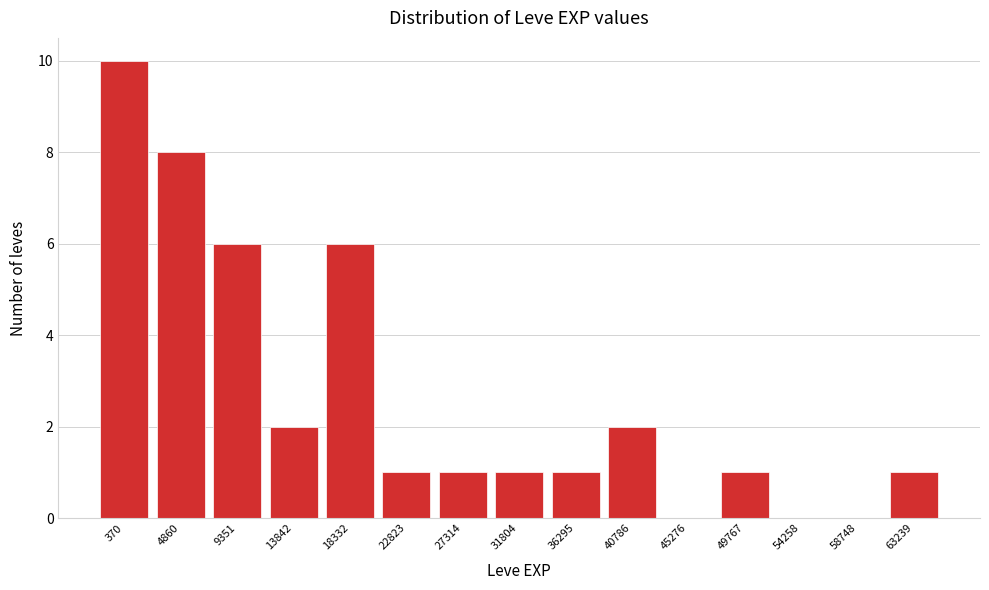

Reading left to right, extract all data points from this chart.

370=10	4860=8	9351=6	13842=2	18332=6	22823=1	27314=1	31804=1	36295=1	40786=2	45276=0	49767=1	54258=0	58748=0	63239=1